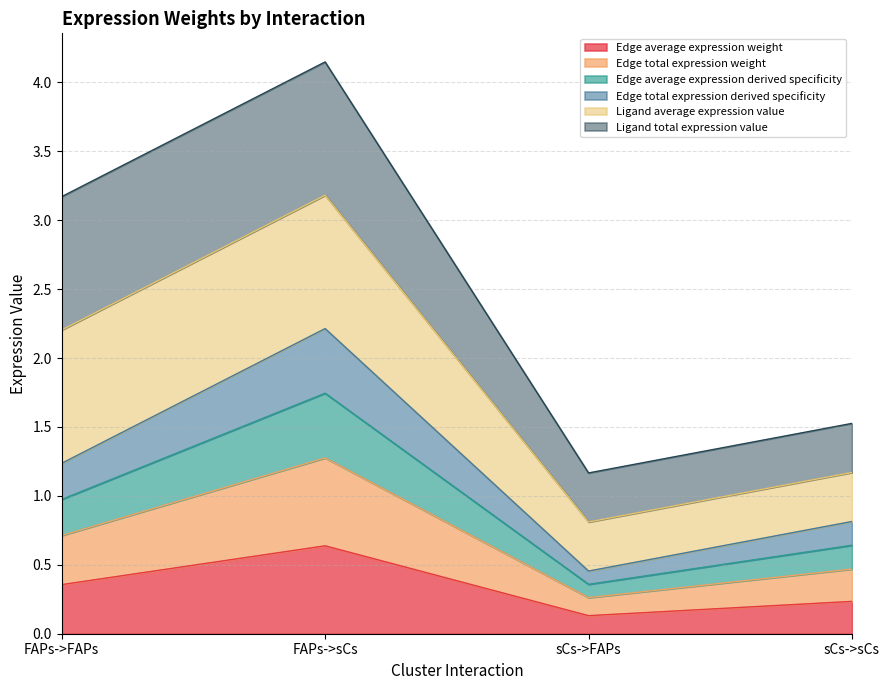

True or false: Edge total expression weight and Edge average expression weight cross at least once.

False